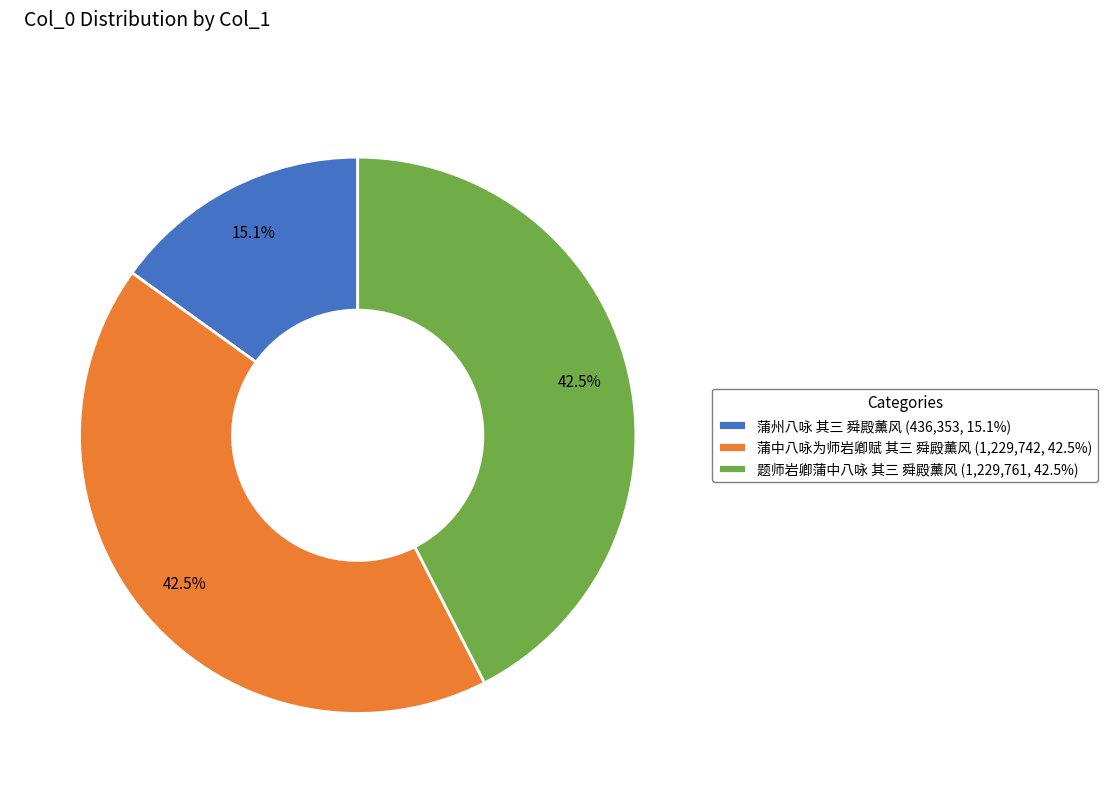

What percentage is the 蒲州八咏 其三 舜殿薰风 slice, to the nearest percent?

15%